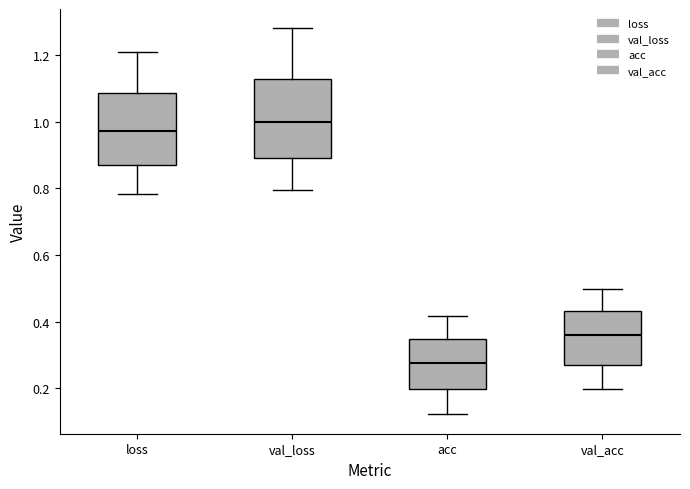

Where is the lower edge of the box for val_loss on the y-axis? The values are not printed on the chart, so give them approximately, as read against the axis.

0.88